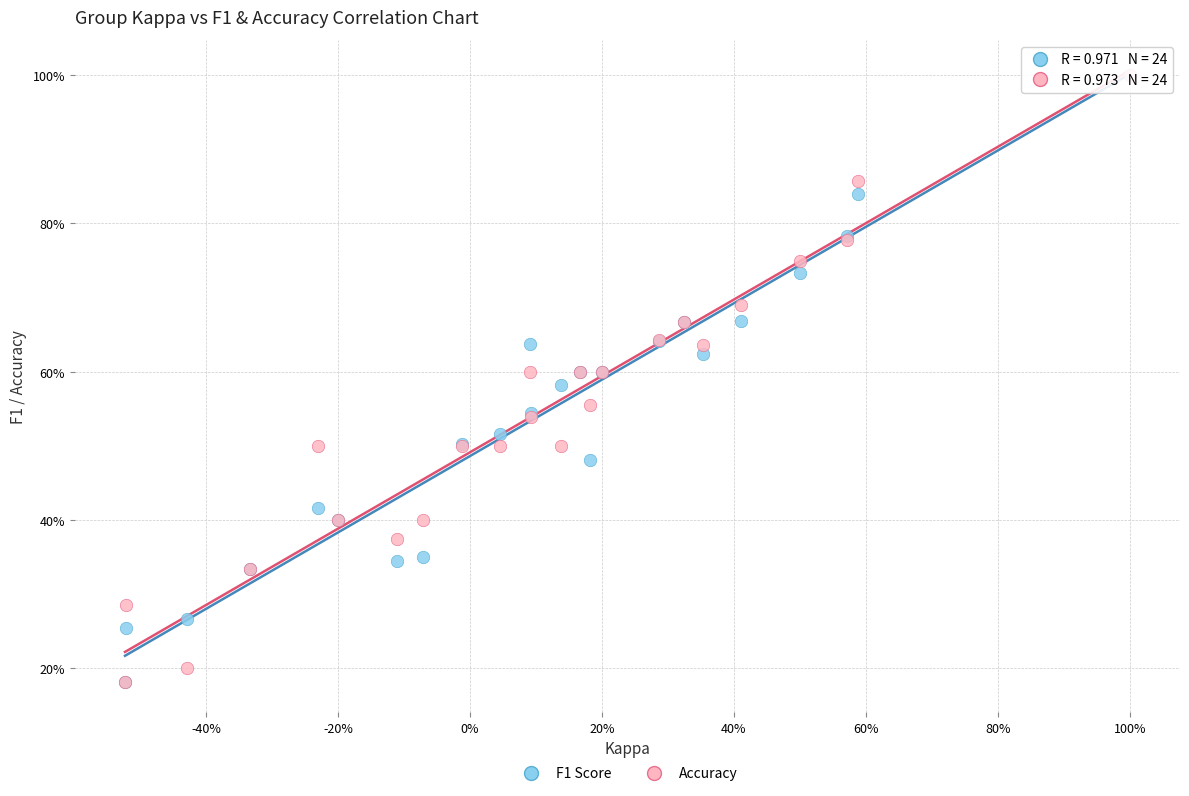

What are all the series names shown in the legend?

F1 Score, Accuracy